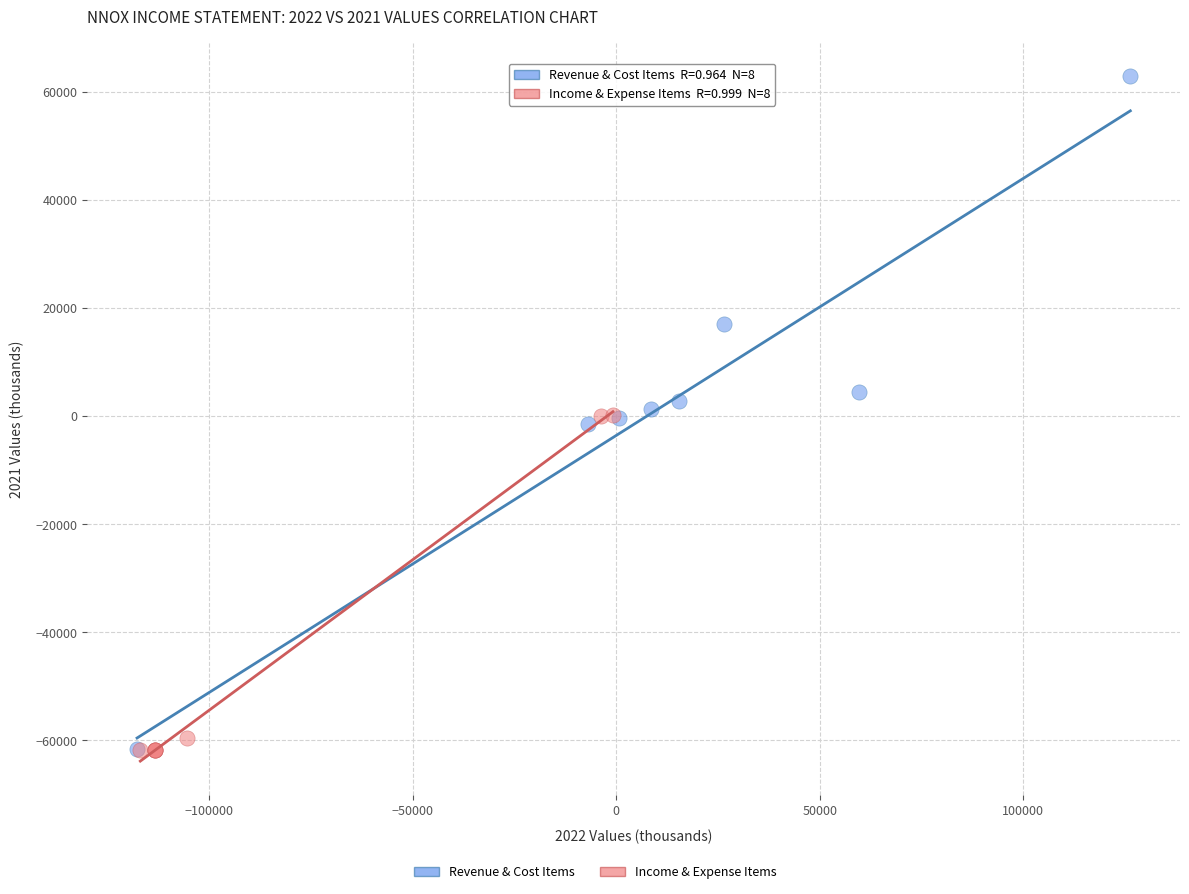

Which series contains the highest Y value?

Revenue & Cost Items